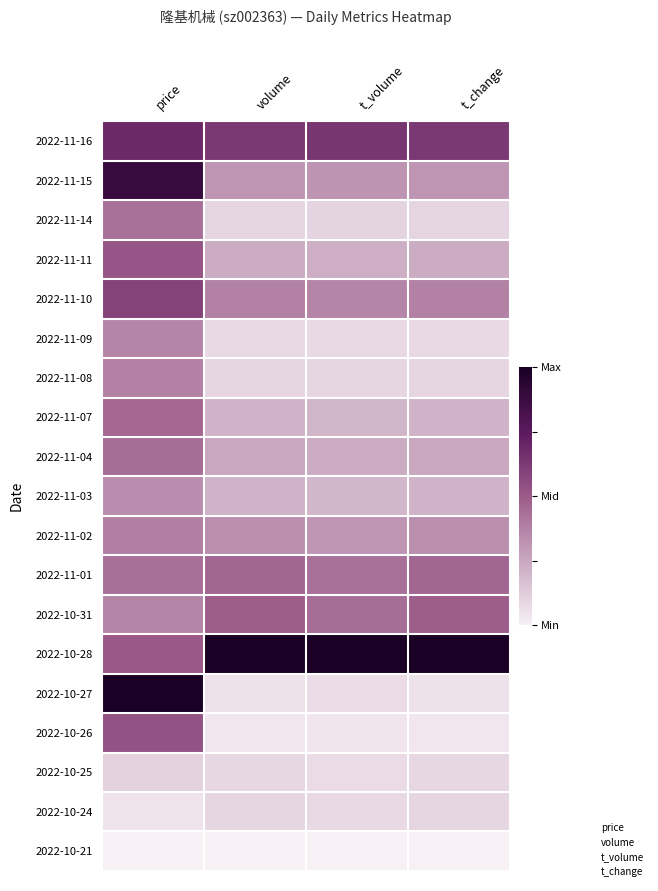

Between price and t_volume, which is larger?

price